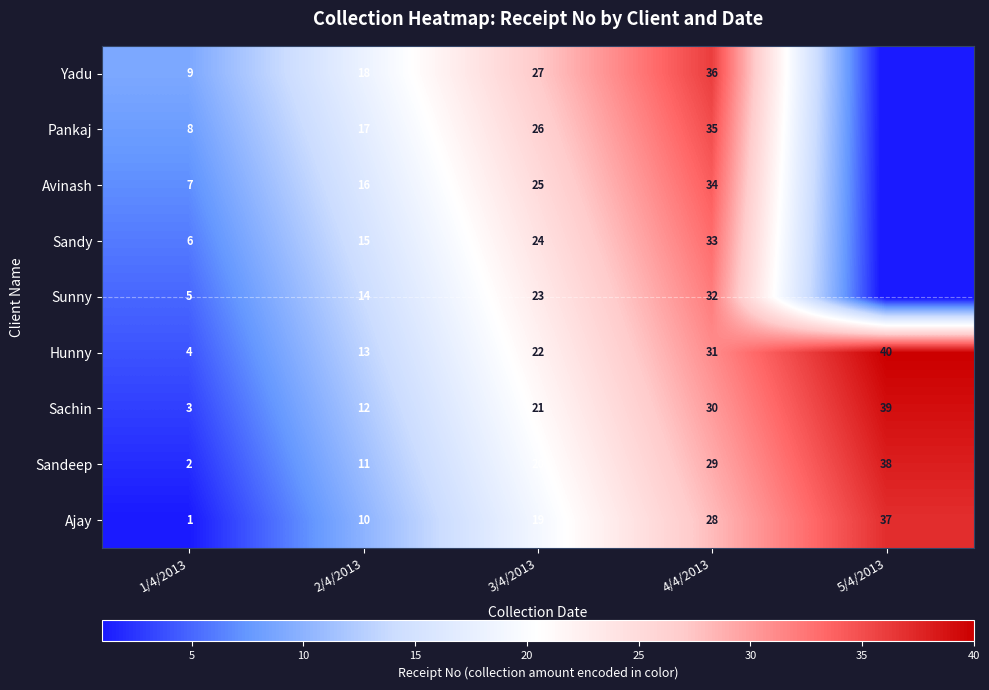

Is the value of Yadu at 1/4/2013 greater than the value of Sachin at 5/4/2013?

No